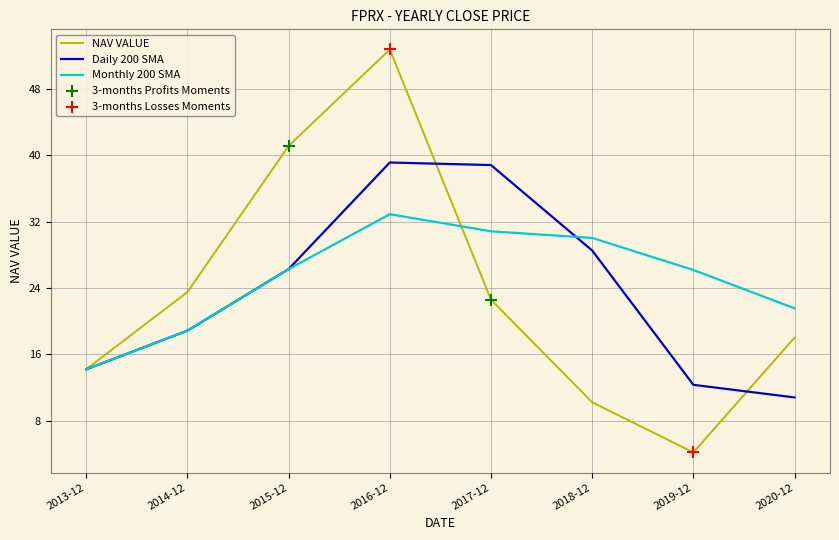

Which series has the largest range (max minus min)?

NAV VALUE